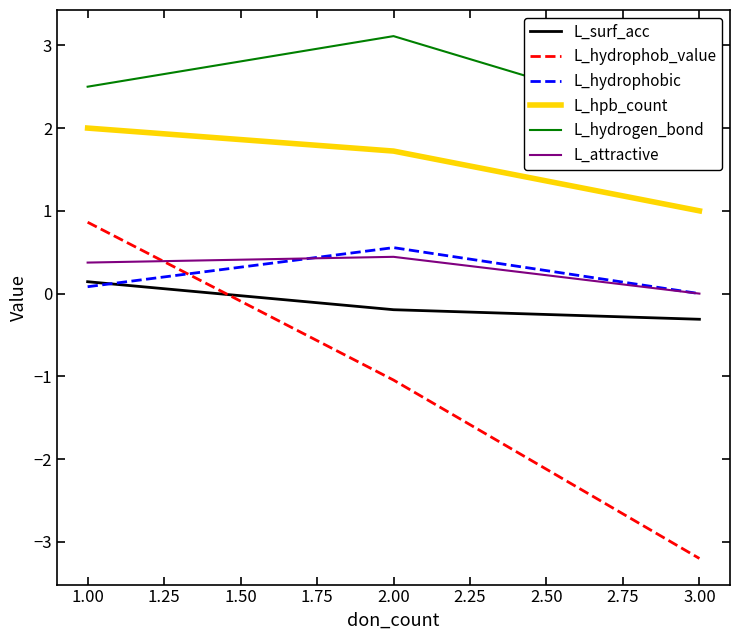

What is the smallest value displayed?

-3.2